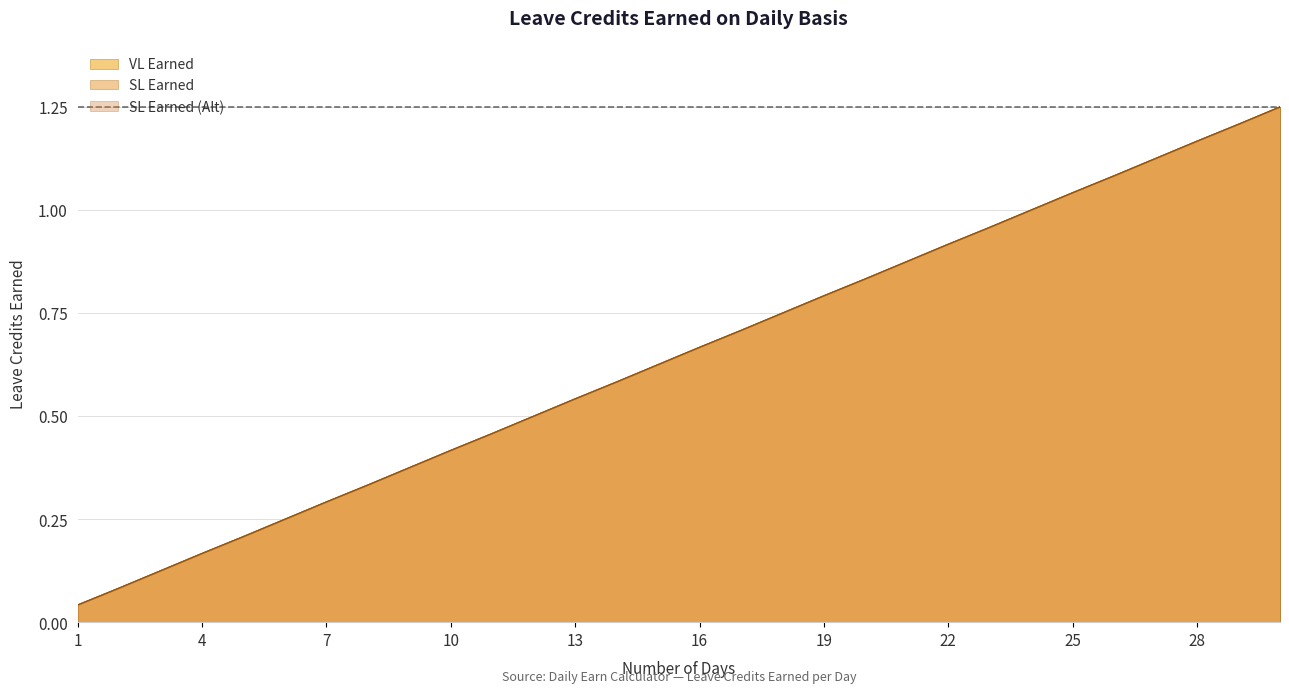

True or false: SL Earned (Alt) has more than 1 points higher than both neighbors.

False